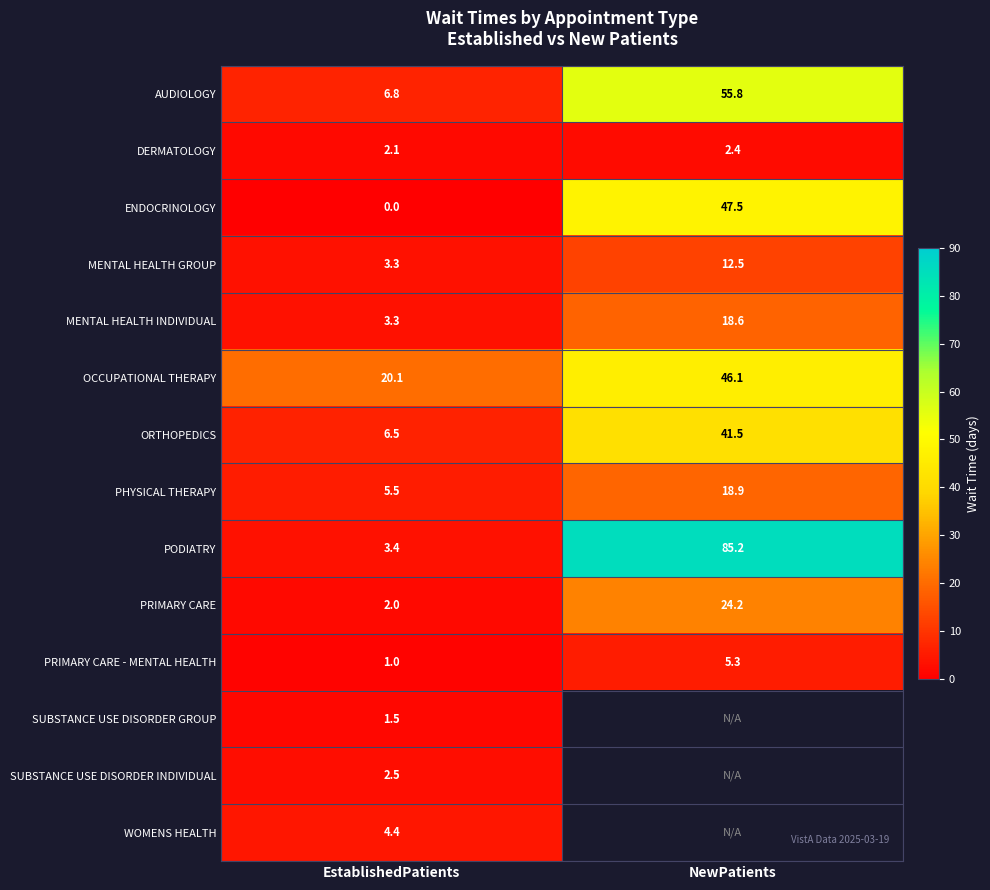

What is the average value of the MENTAL HEALTH INDIVIDUAL series?

11.0